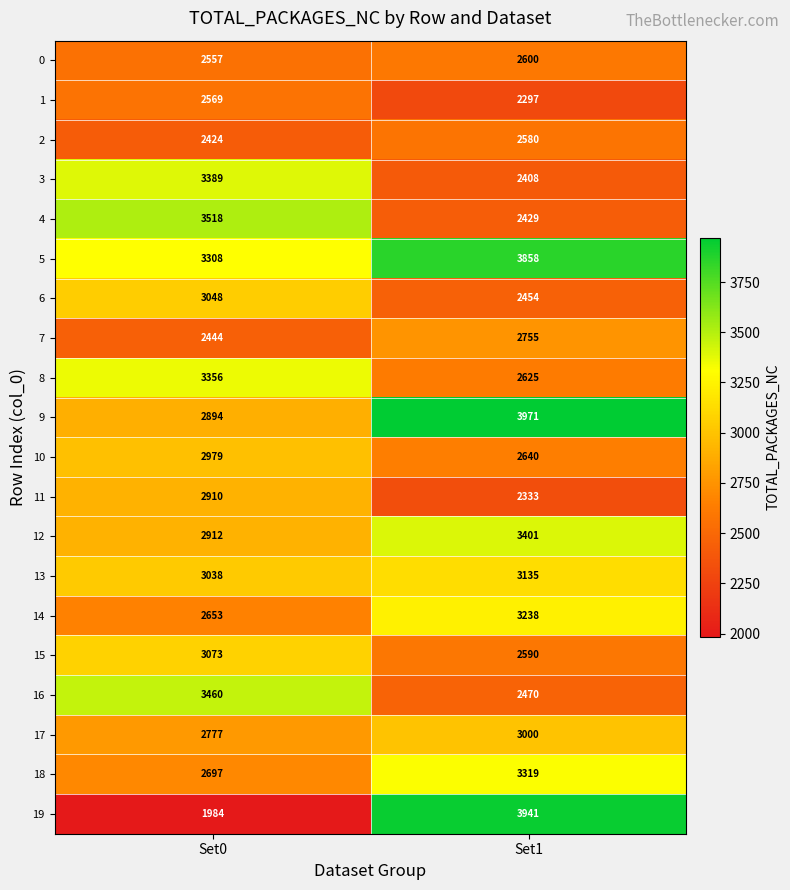

Where is 4 nearest to the value 2973?

Set1